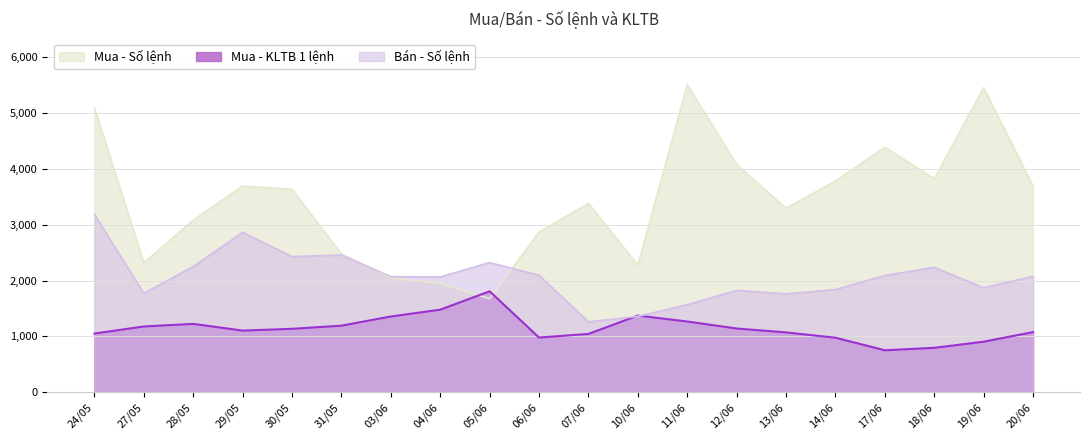

How many times do Mua - KLTB 1 lệnh and Bán - Số lệnh cross each other?

2